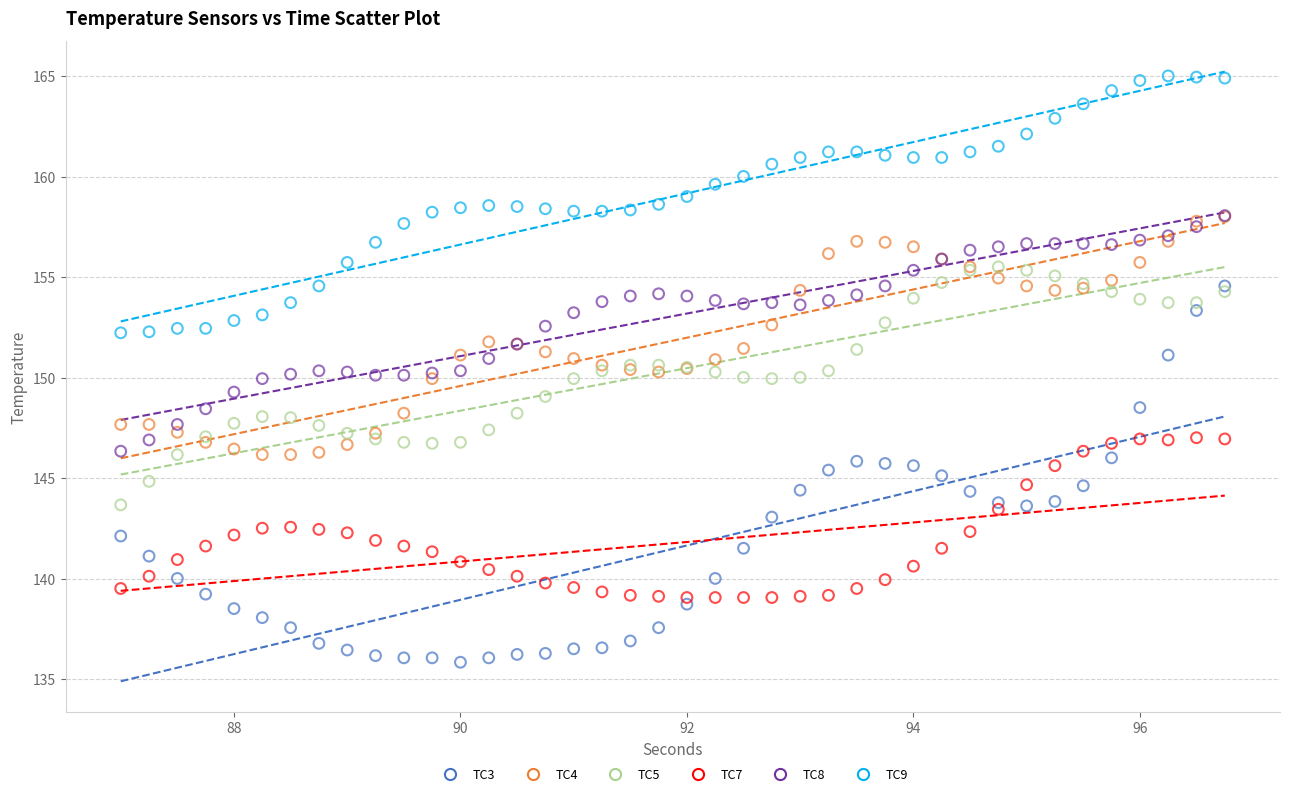

Which series has the widest spread of Y values?

TC3